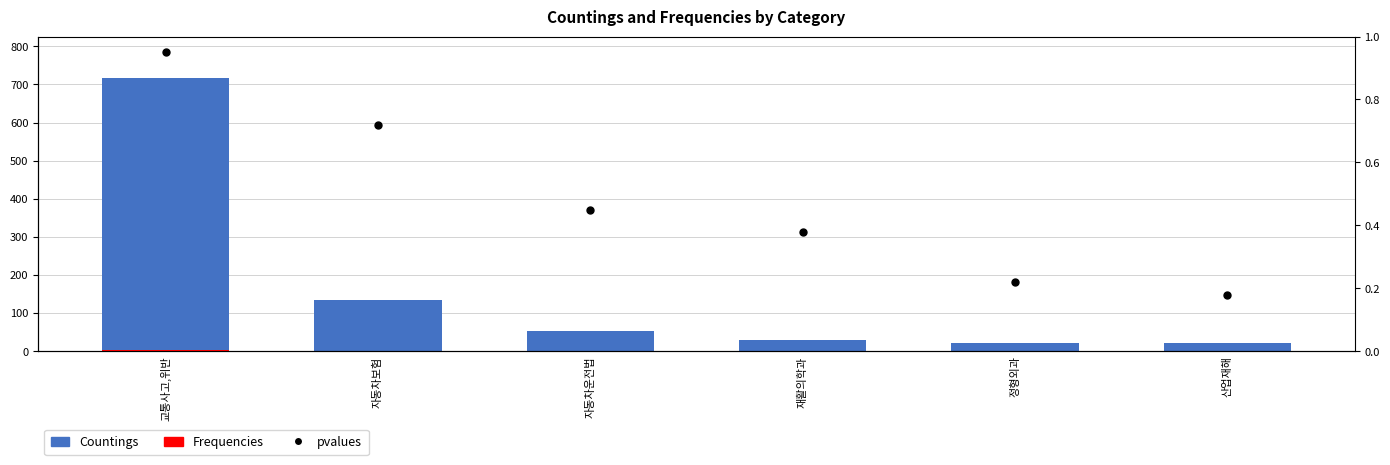

What are all the series names shown in the legend?

Countings, Frequencies, pvalues